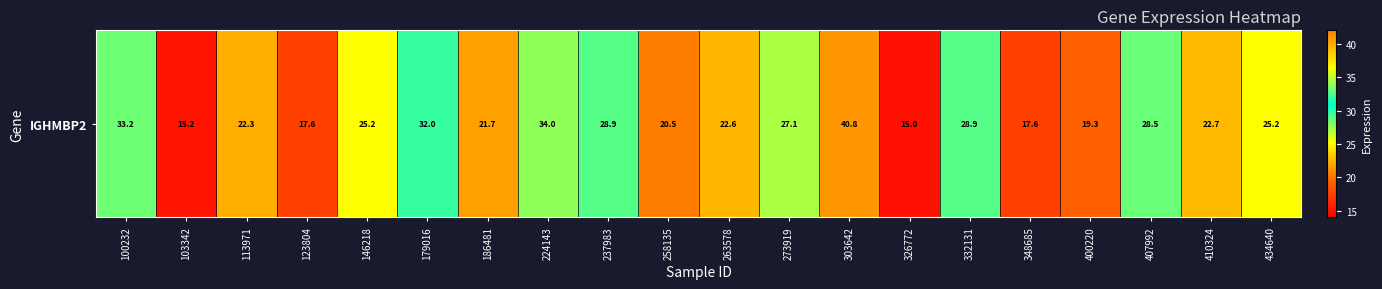

How many distinct data groups are displayed?

1